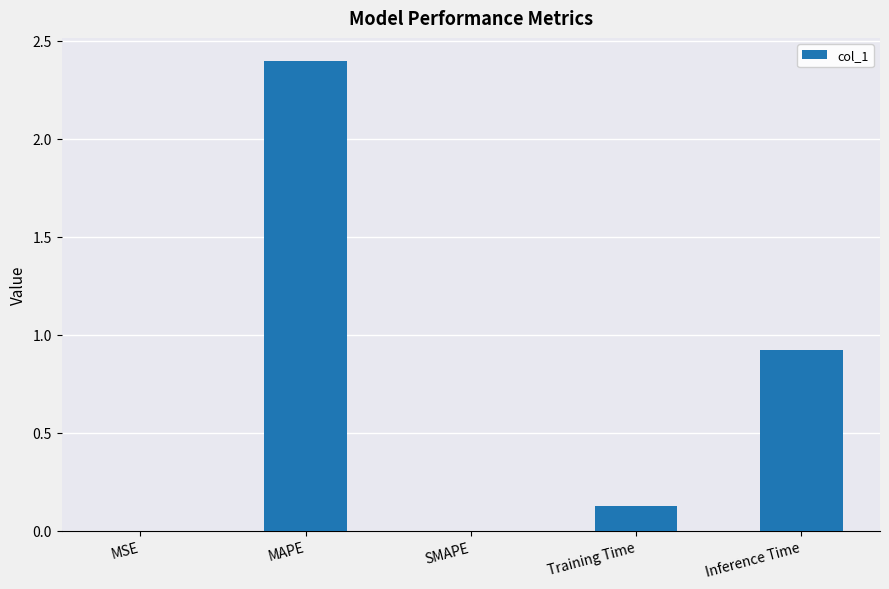

Which category has the highest value across all series?

MAPE